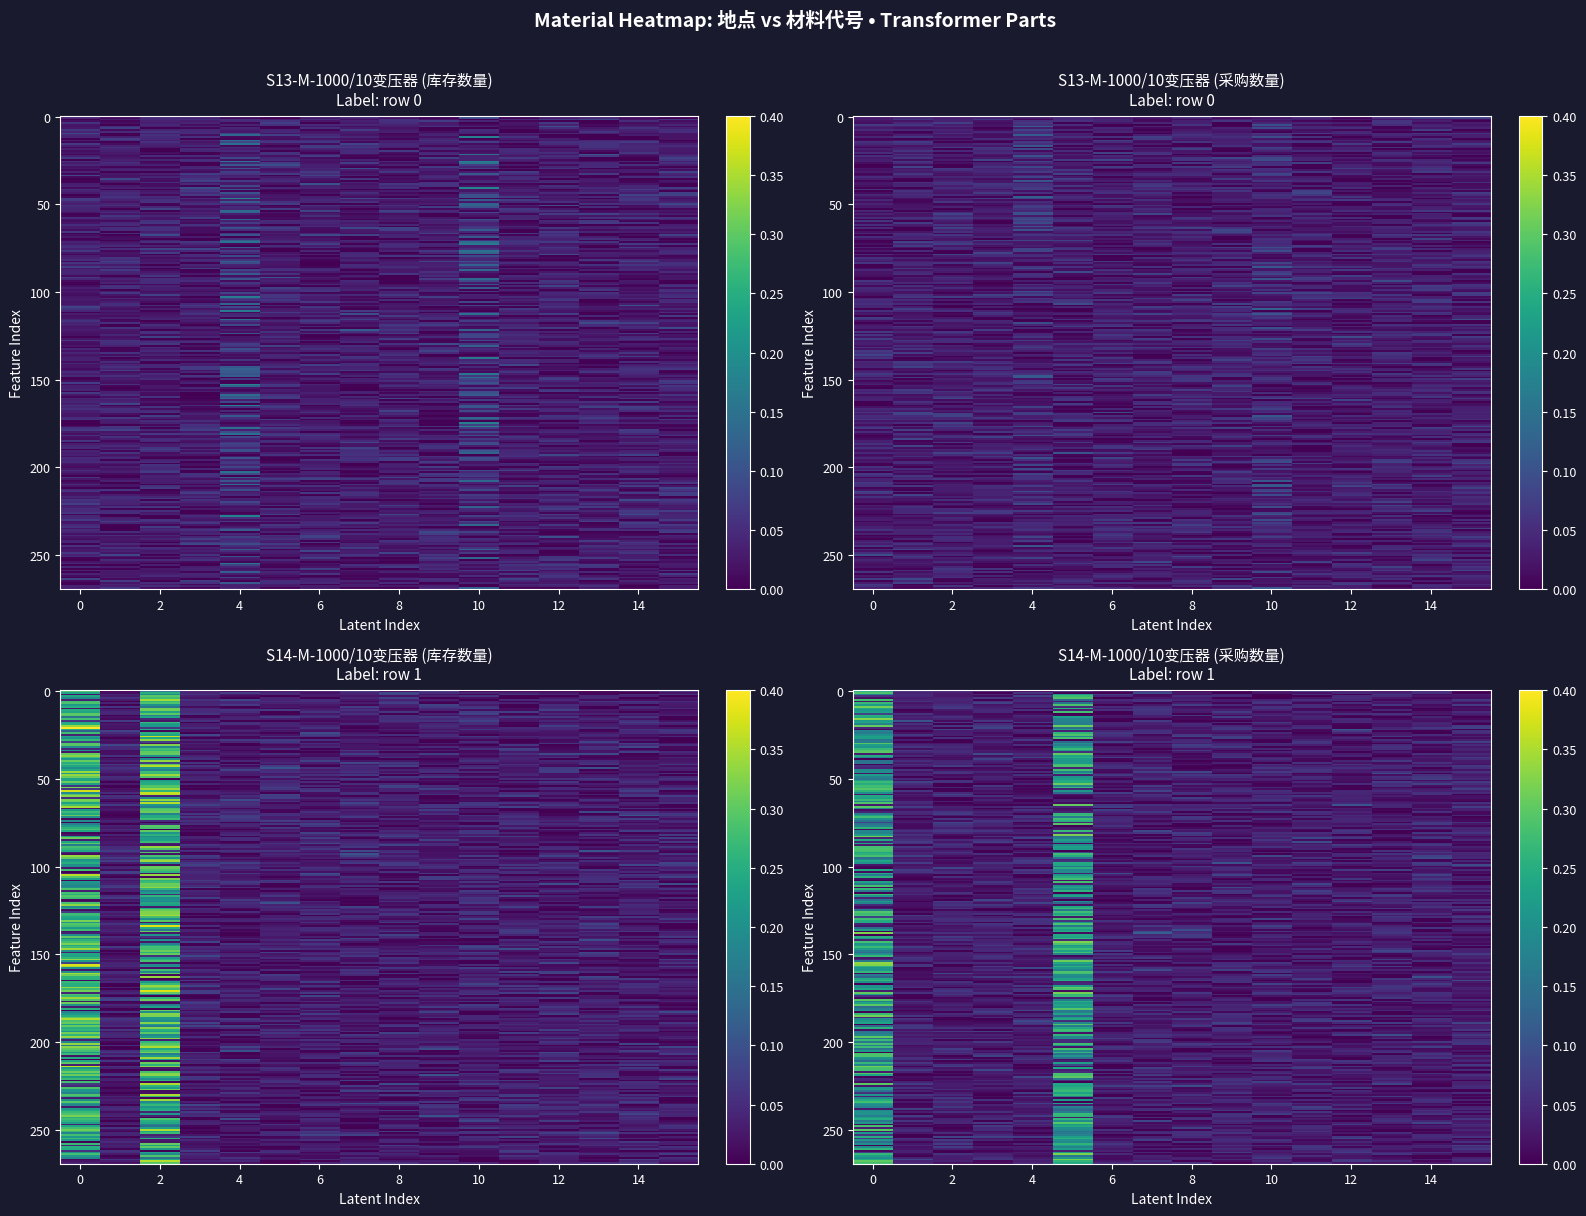

Read the value at 0.

0.4